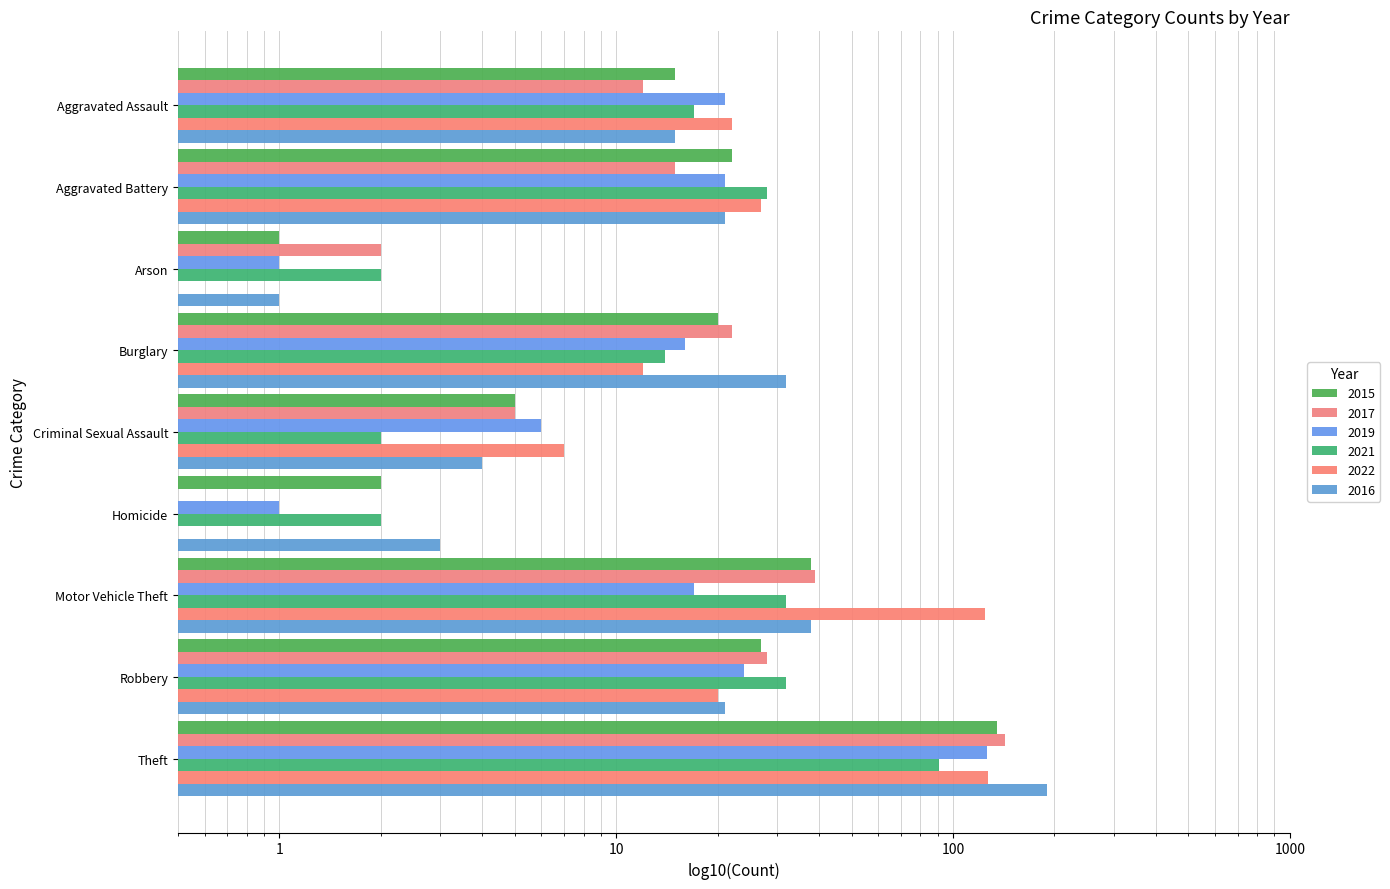

What is the difference between the maximum and second lowest values in the 2016 series?

187.0